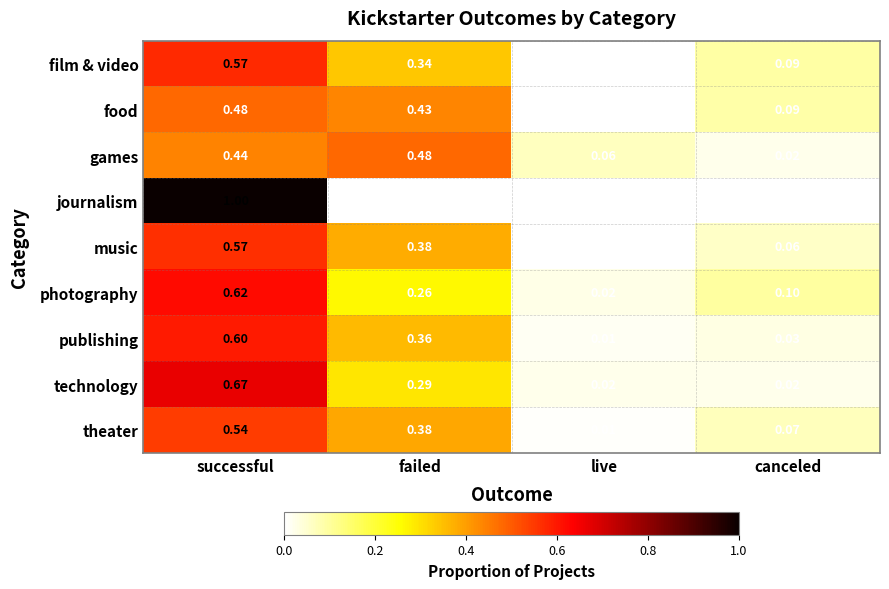

List the labels in order of theater value, smallest first.

live, canceled, failed, successful